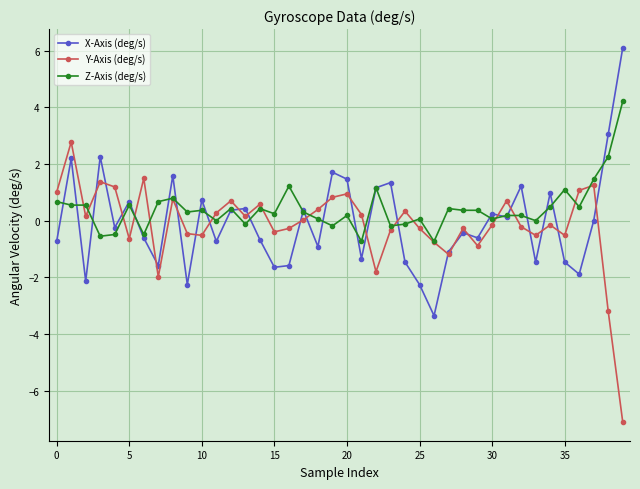

Which series ends up on top after the final intersection of Y-Axis (deg/s) and Z-Axis (deg/s)?

Z-Axis (deg/s)